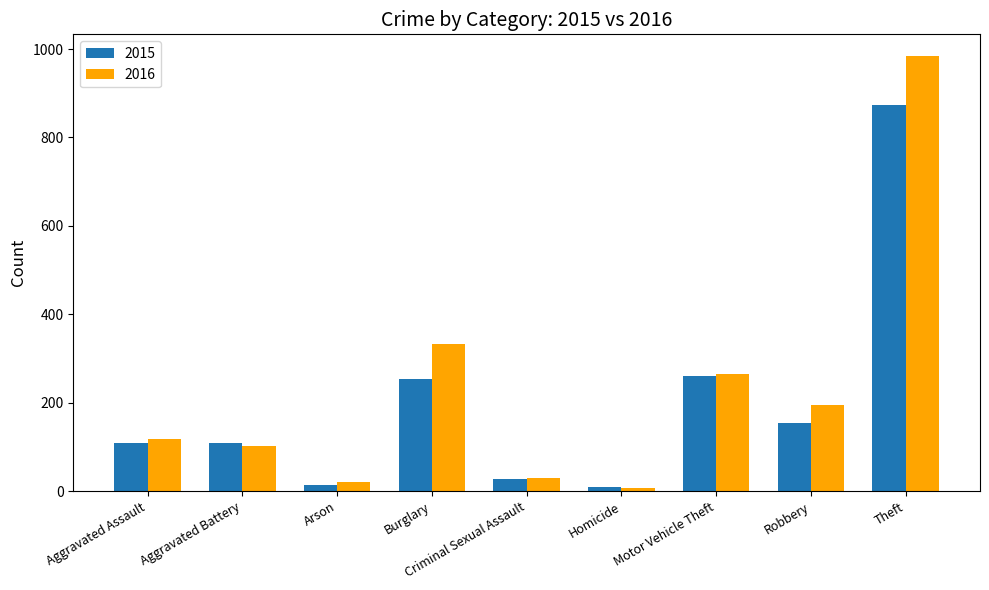

What is the sum of all 2015 values?

1811